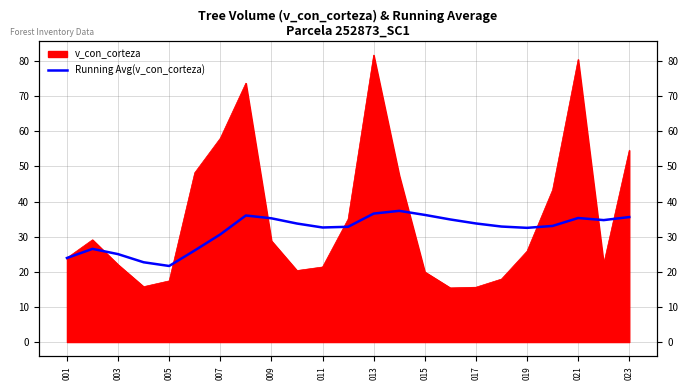

The value at 003 is 43.7. True or false?

False